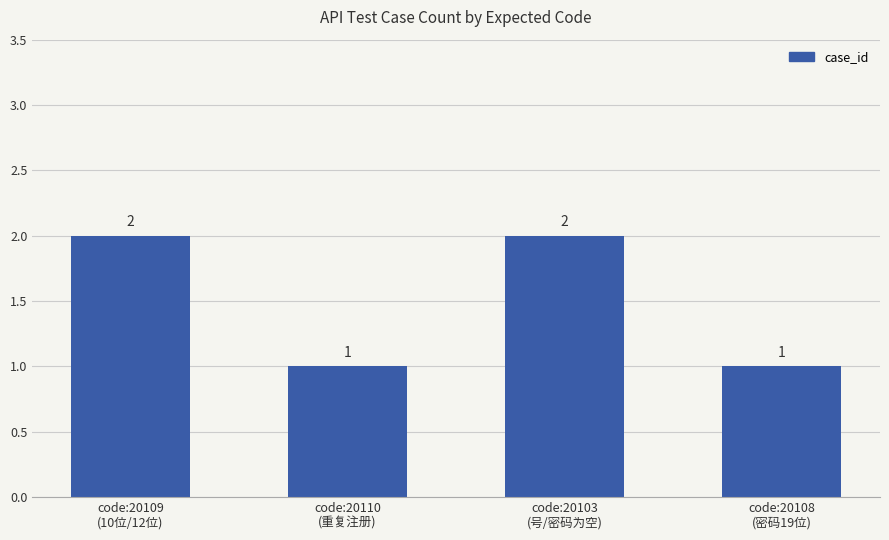

How many values are between 1 and 2?

4